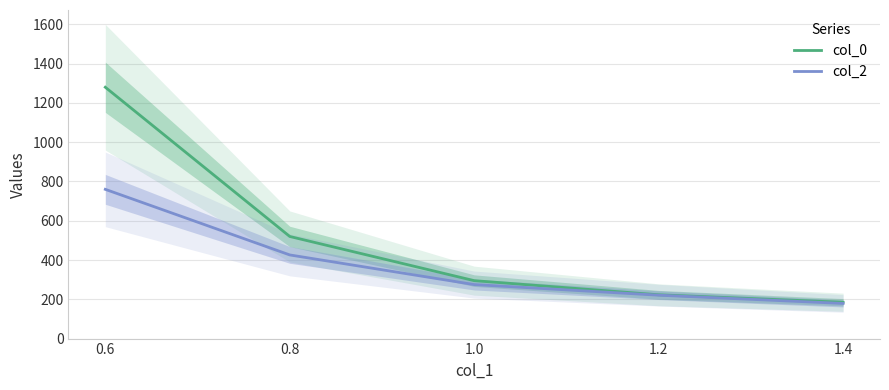

True or false: col_0 has more than 0 points higher than both neighbors.

False